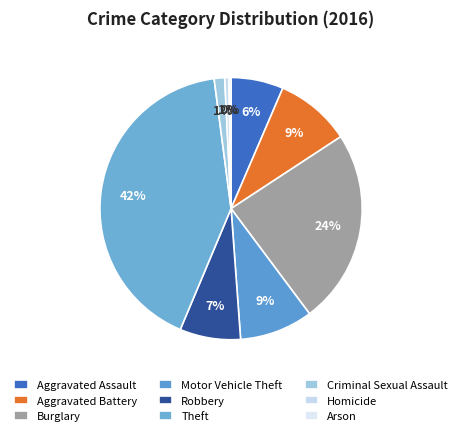

Is there any slice that represents more than half of the pie?

No